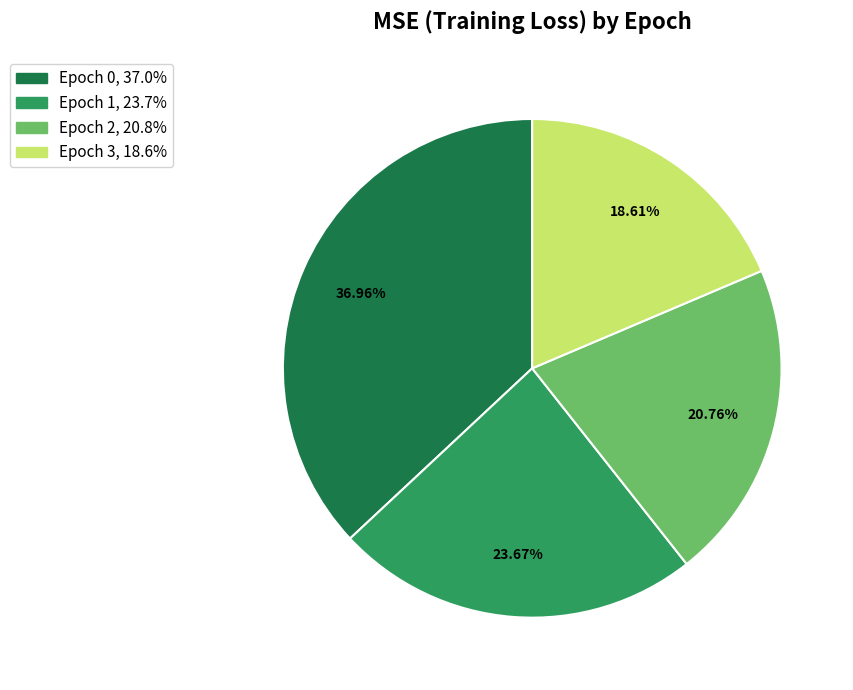

Is there a majority slice in this chart?

No